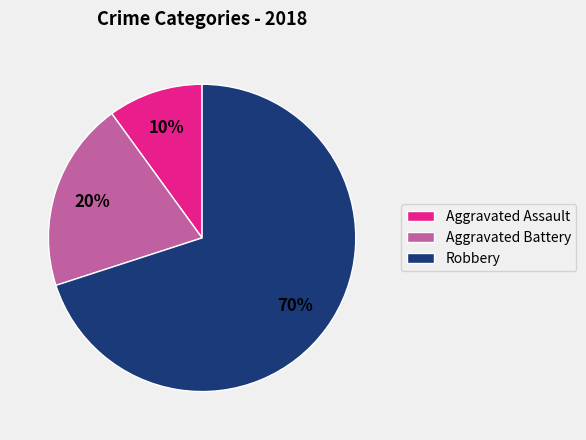

Do Robbery and Aggravated Battery together represent more than half of the pie?

Yes